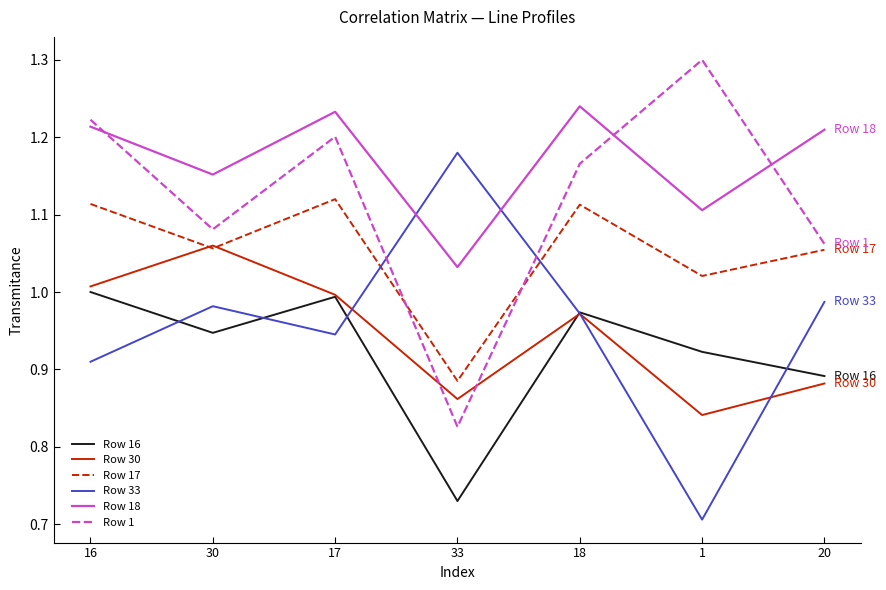

What is the difference between the maximum and minimum values in the Row 33 series?

0.5